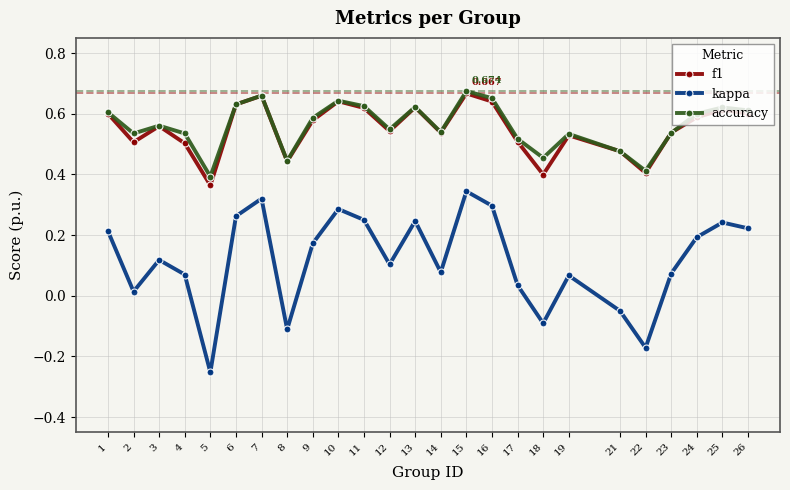

What is the sum of the accuracy values at 1 and 3?

1.2